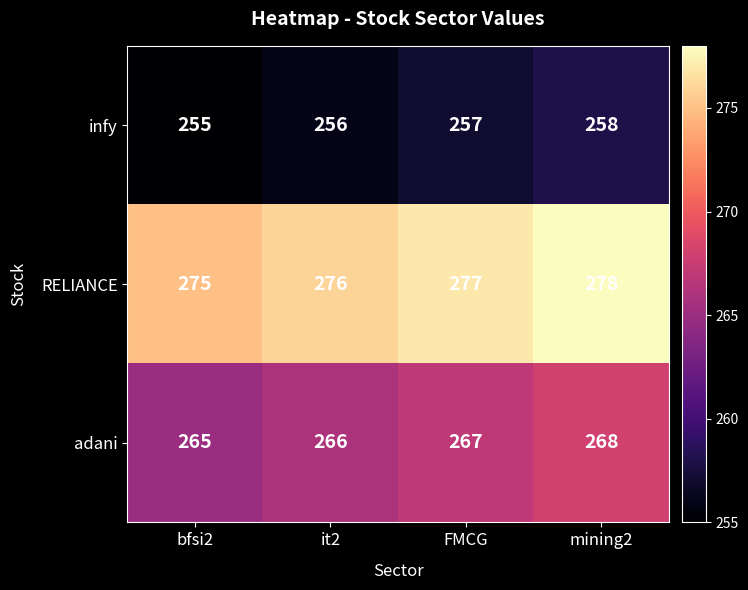

What is the sum of all RELIANCE values?

1106